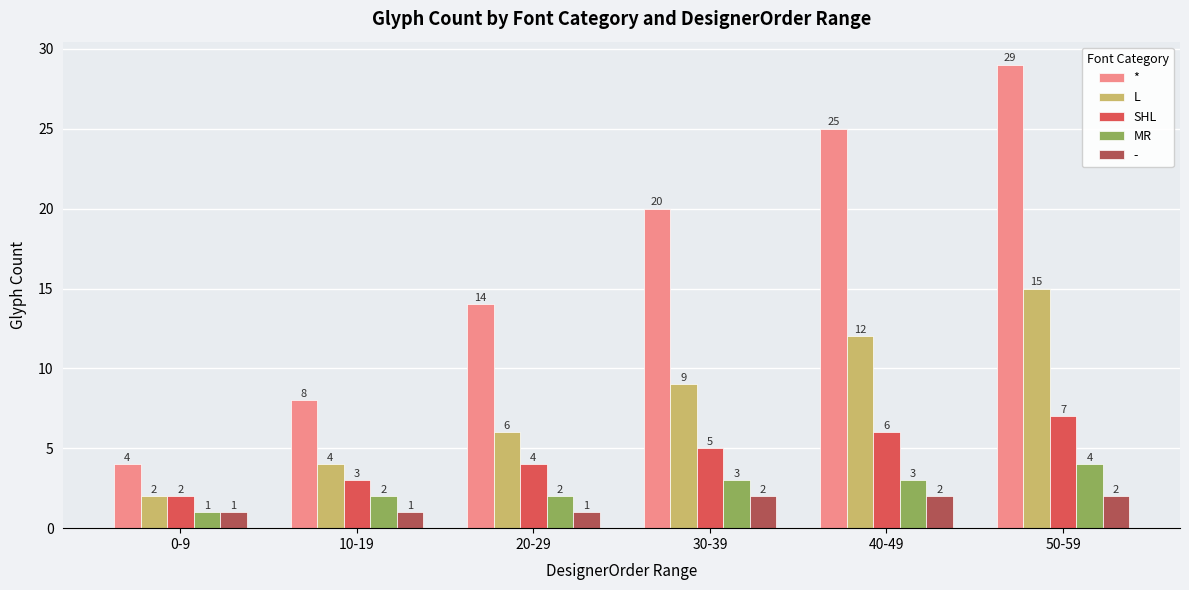

What is the label of the 1st bar from the left?

0-9